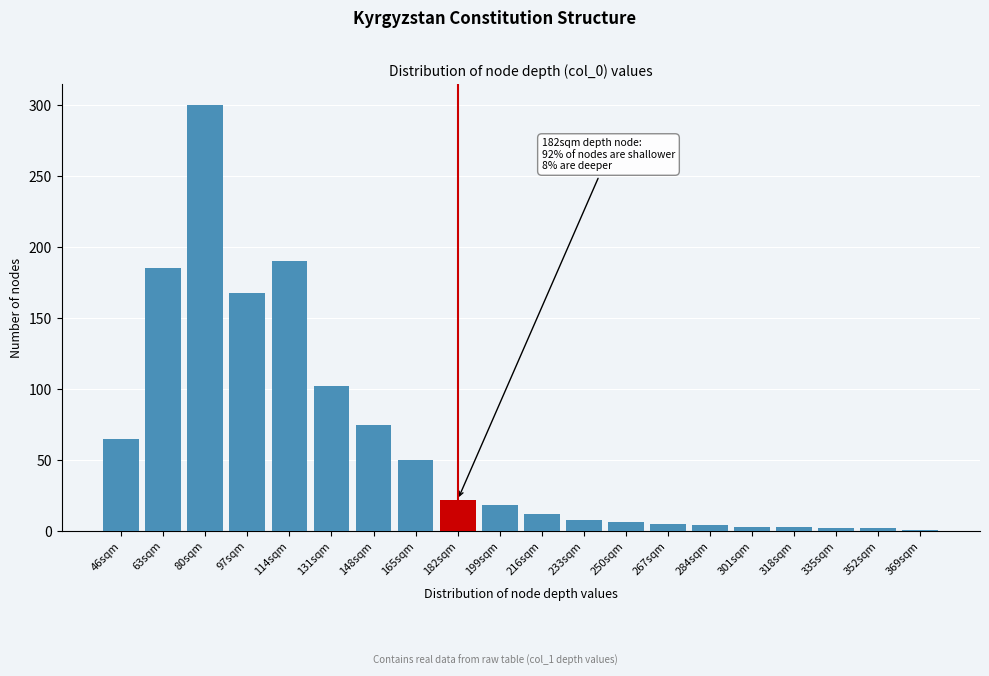

What is the average value?

61